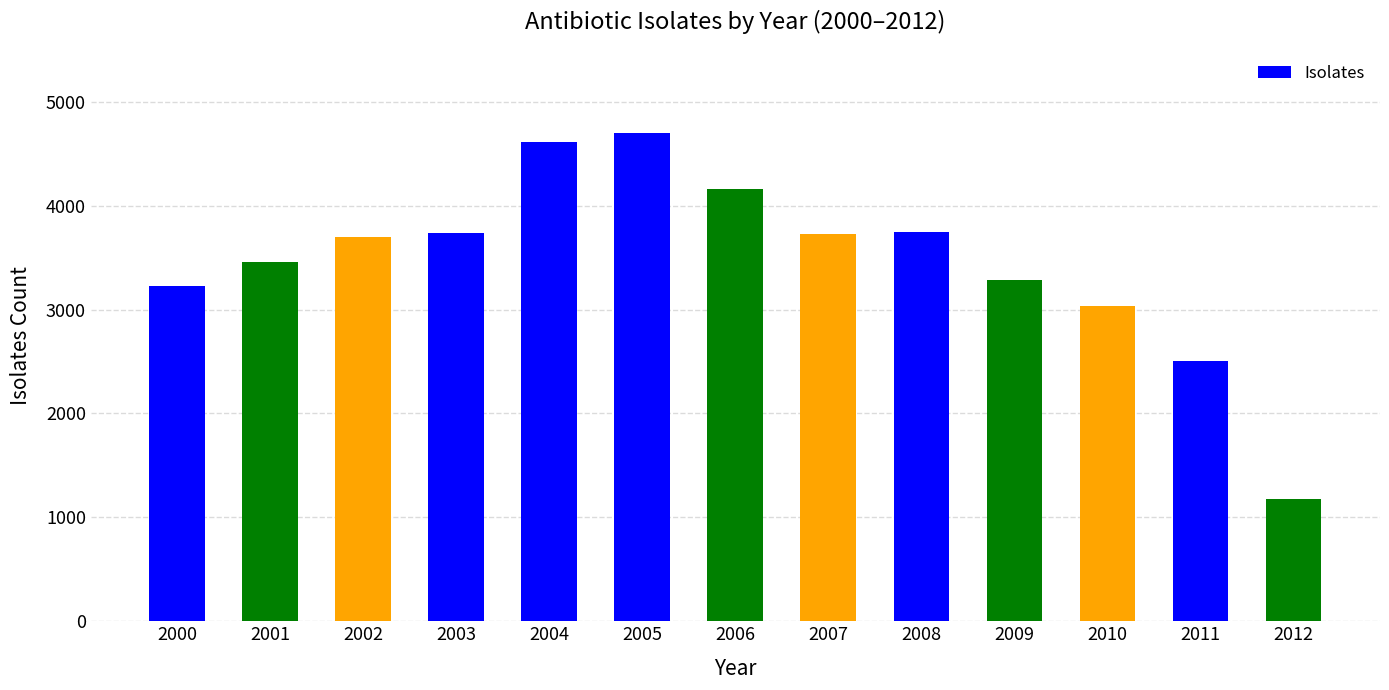

Is it true that the value at 2011 is 3480?

False